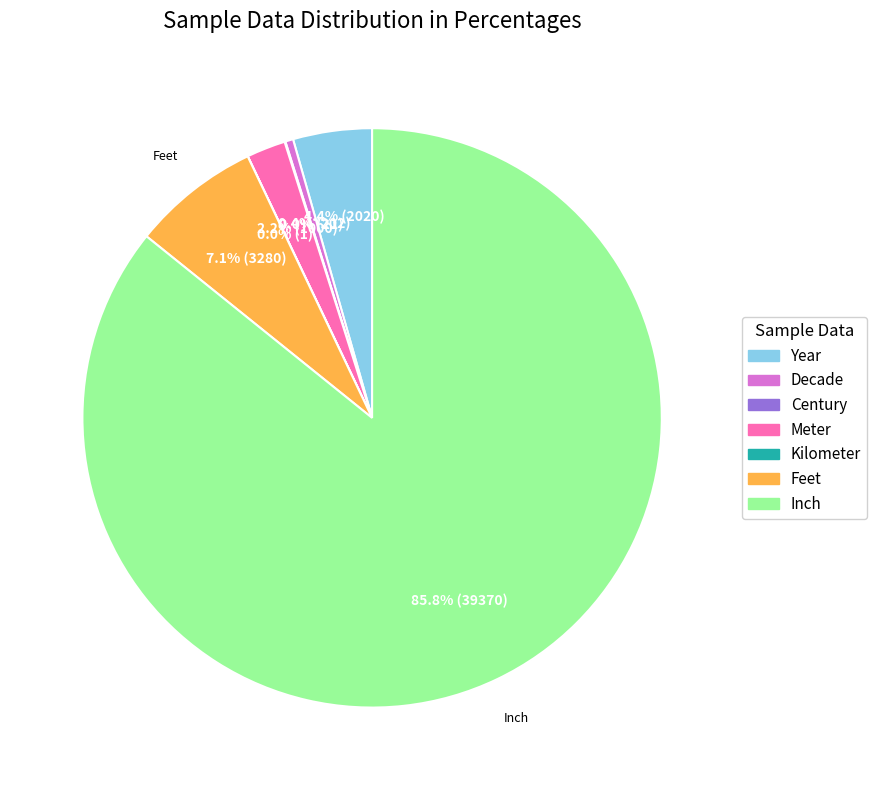

Does Inch account for over 50% of the chart?

Yes